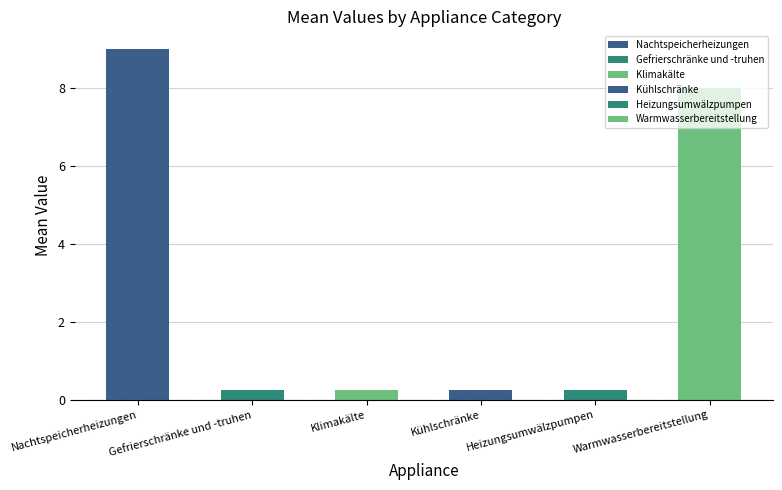

List the series in order of their peak value, lowest first.

Gefrierschränke und -truhen, Klimakälte, Kühlschränke, Heizungsumwälzpumpen, Warmwasserbereitstellung, Nachtspeicherheizungen